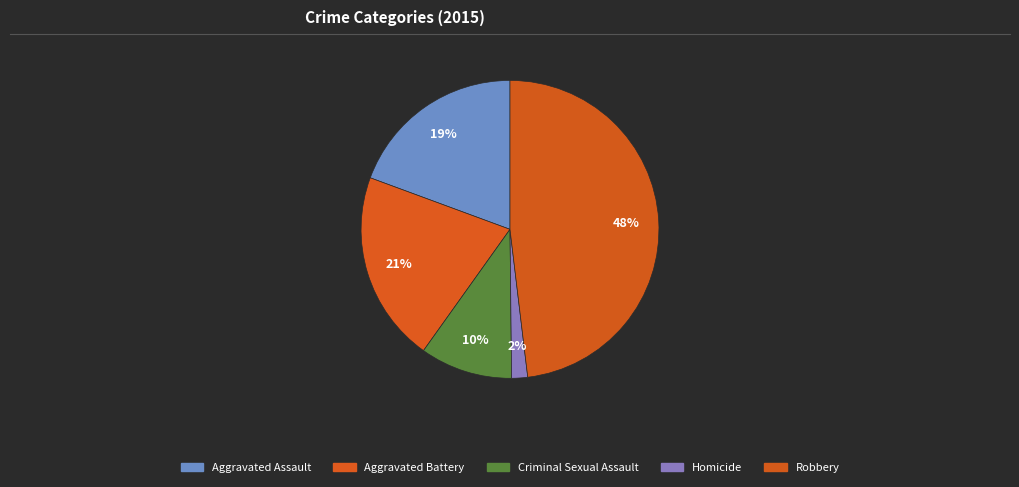

What percentage is the Aggravated Assault slice, to the nearest percent?

19%